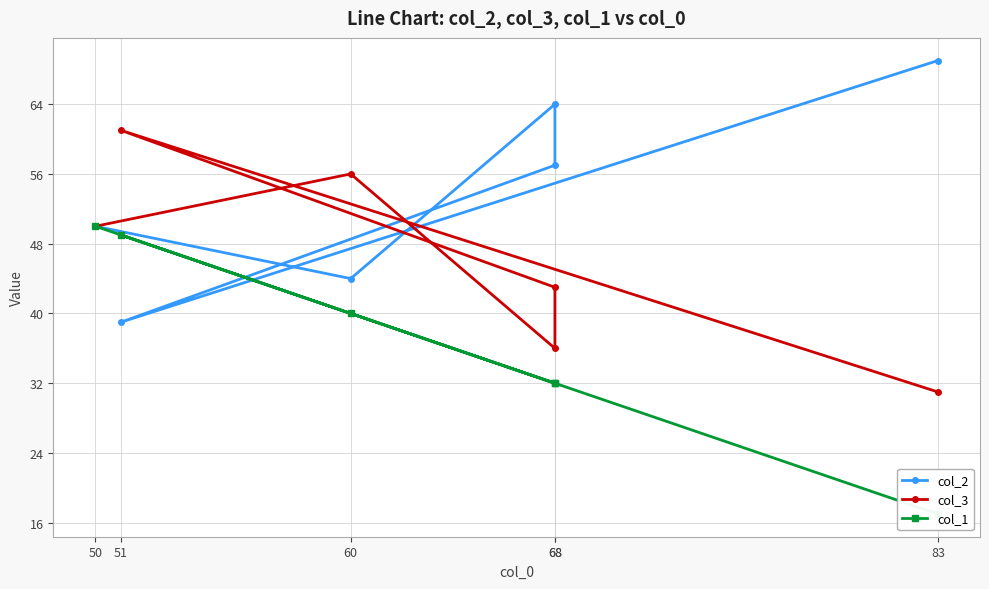

Reading left to right, transcribe all the data shown in this chart.

col_2: 50=50	60=44	68=64	68=57	51=39	83=69
col_3: 50=50	60=56	68=36	68=43	51=61	83=31
col_1: 50=50	60=40	68=32	68=32	51=49	83=17